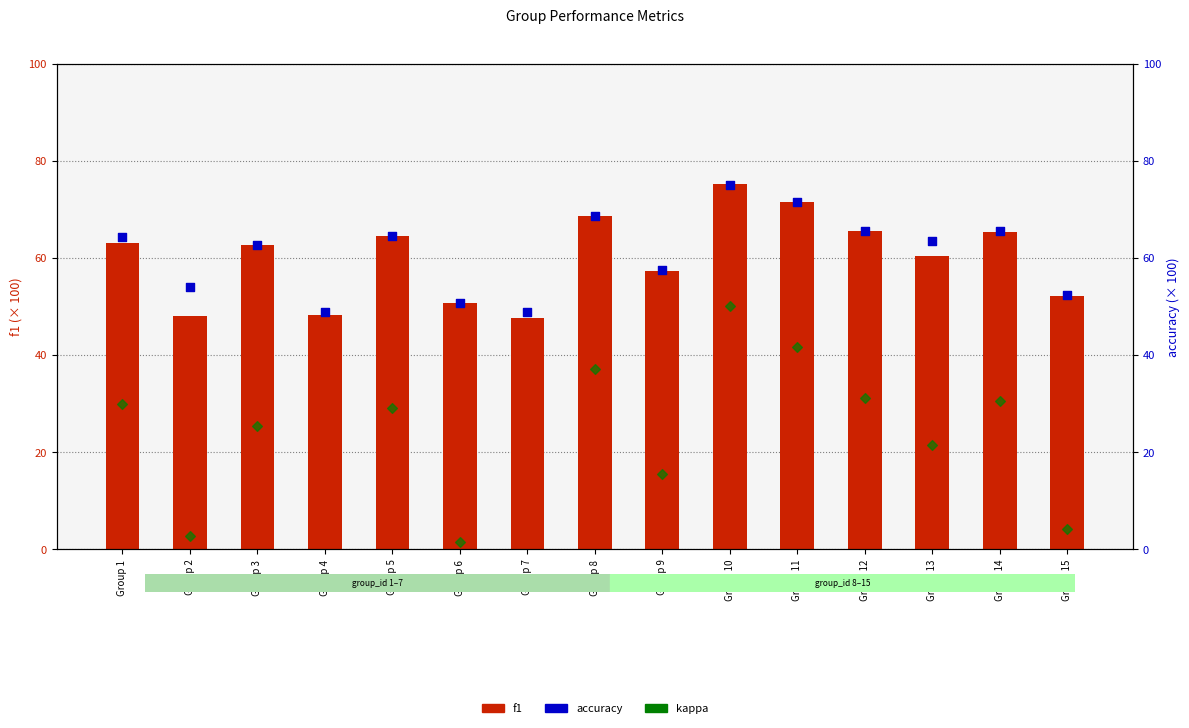

What is the total value across all series at Group 12?

162.5